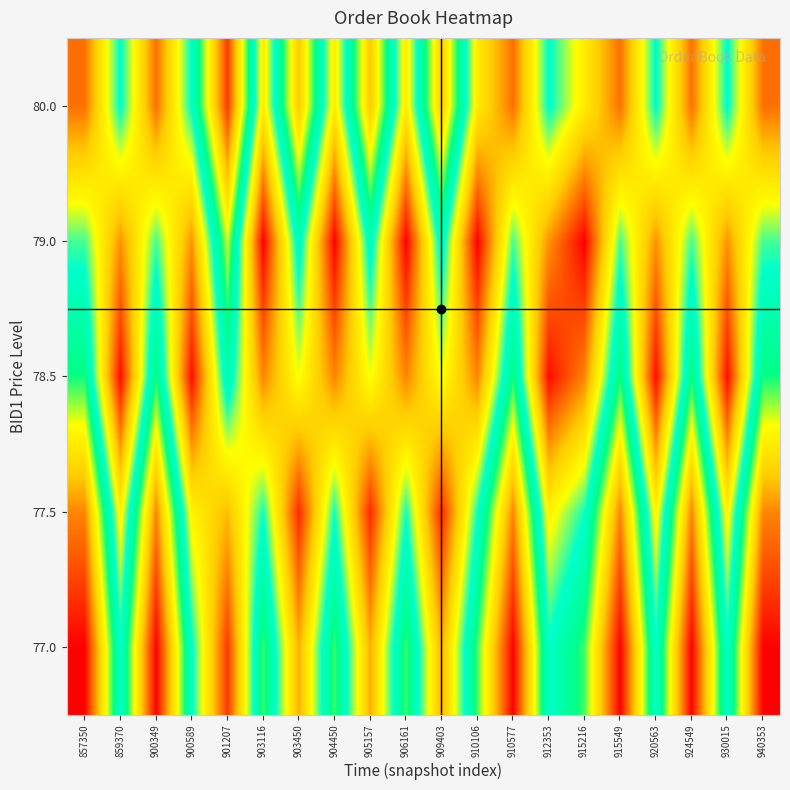

Which series has the widest spread of values?

77.0